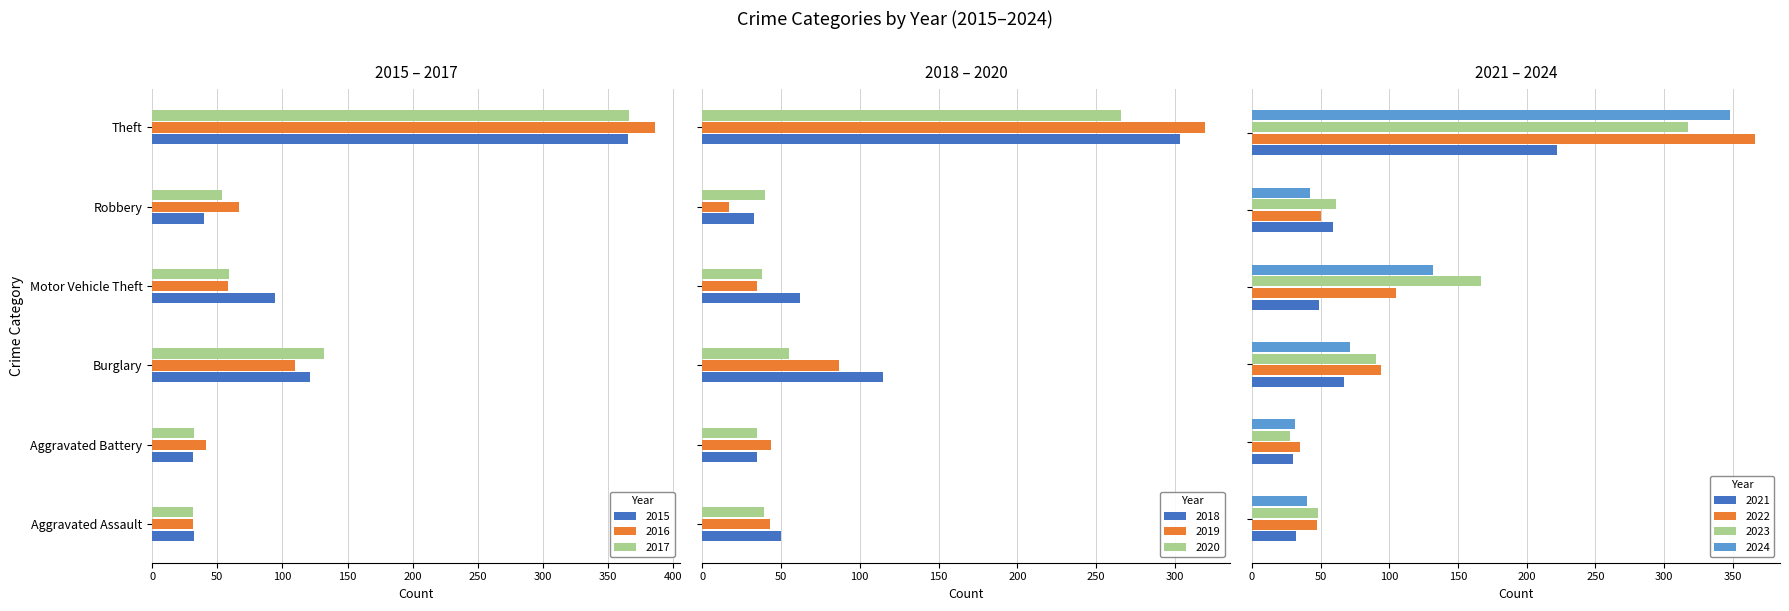

Is the value of 2017 at Burglary greater than the value of 2015 at Burglary?

Yes